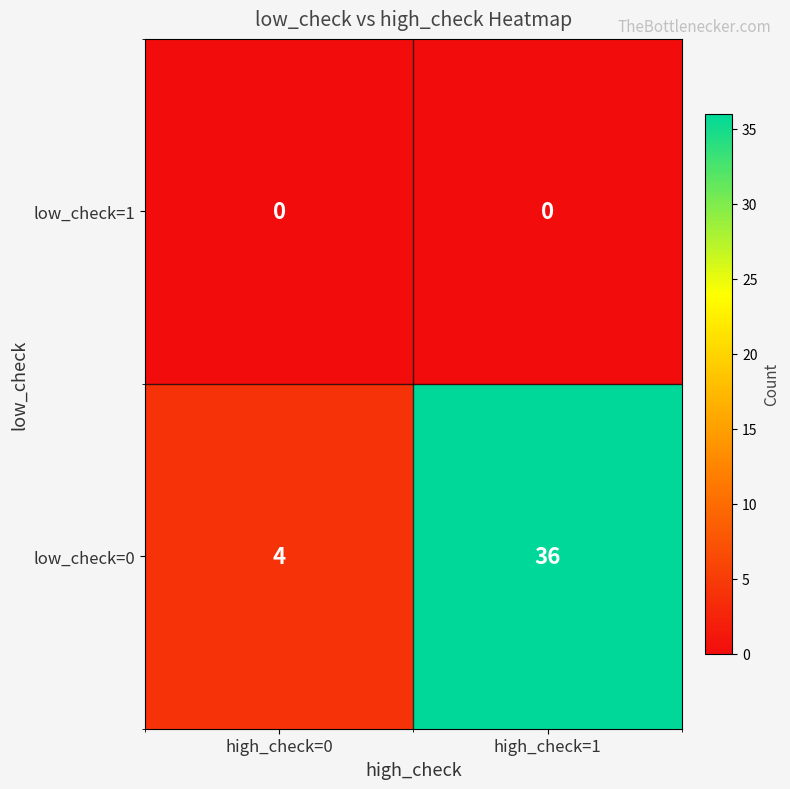

Rank the series by their average value, from highest to lowest.

low_check=0, low_check=1